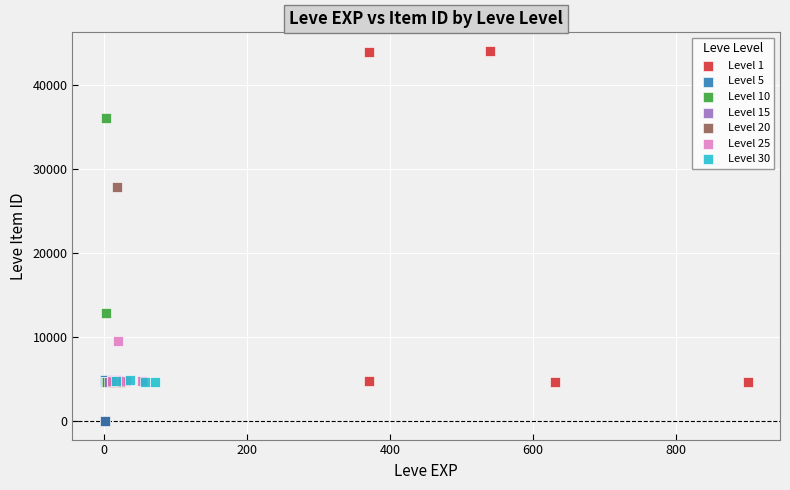

Which series contains the highest Y value?

Level 1